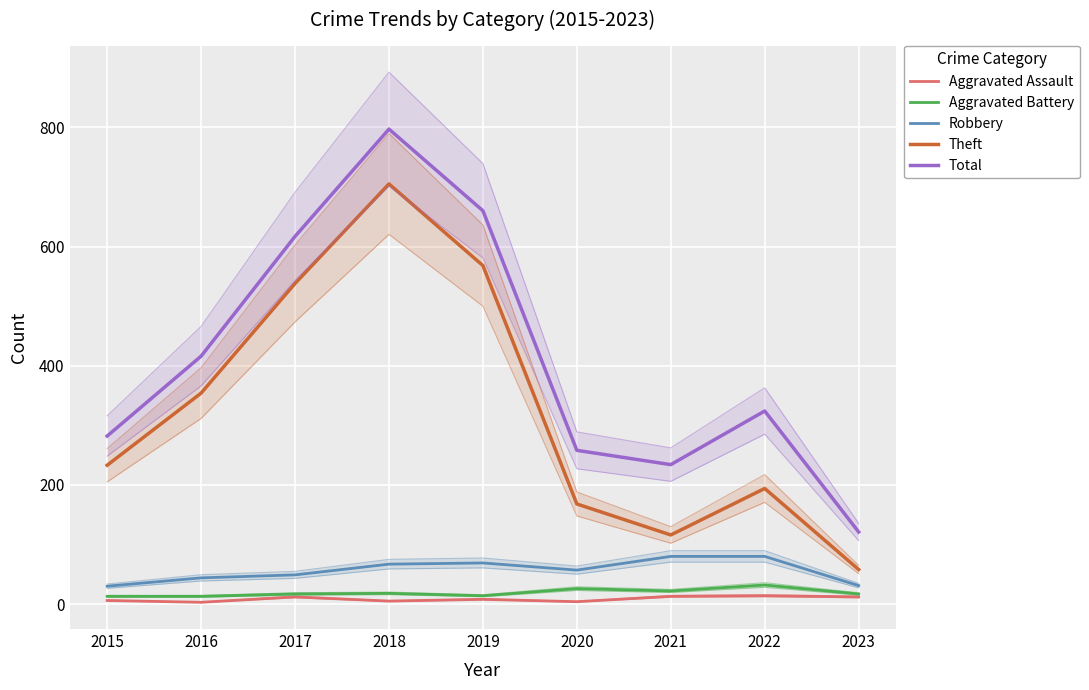

At which category does Total reach its first local peak?

2018